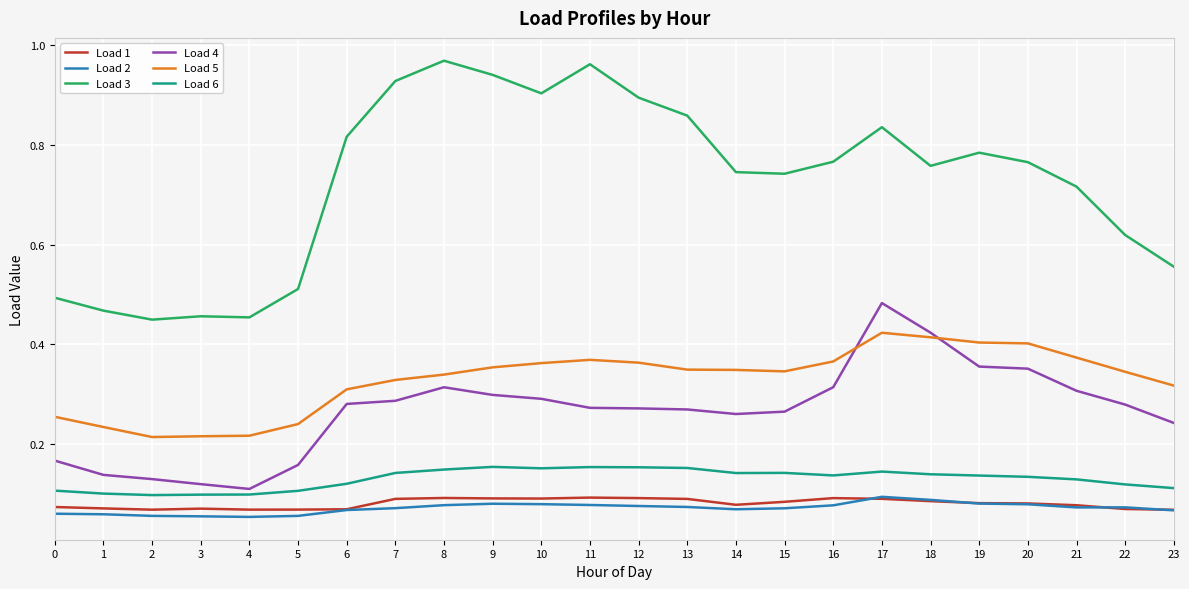

True or false: Load 4 and Load 3 intersect in this chart.

False